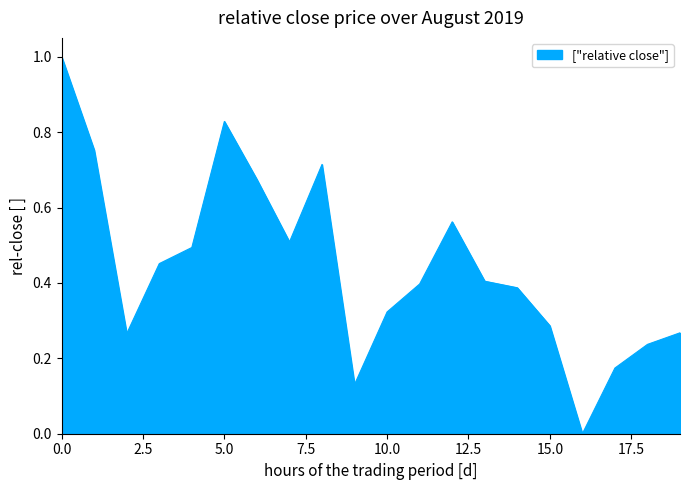

What is the difference between the maximum and minimum values?

1.0